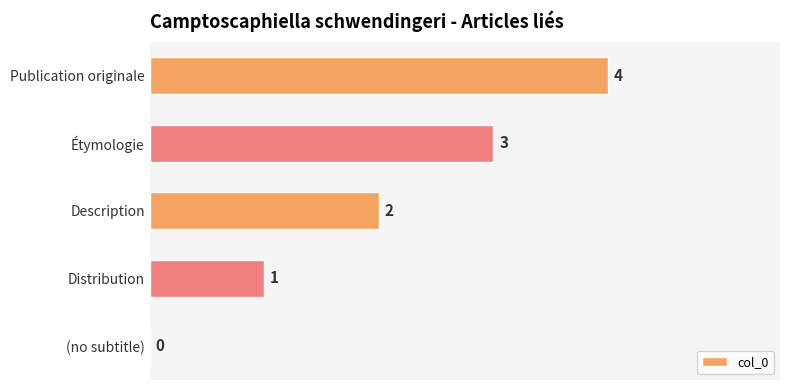

What is the sum of all values?

10